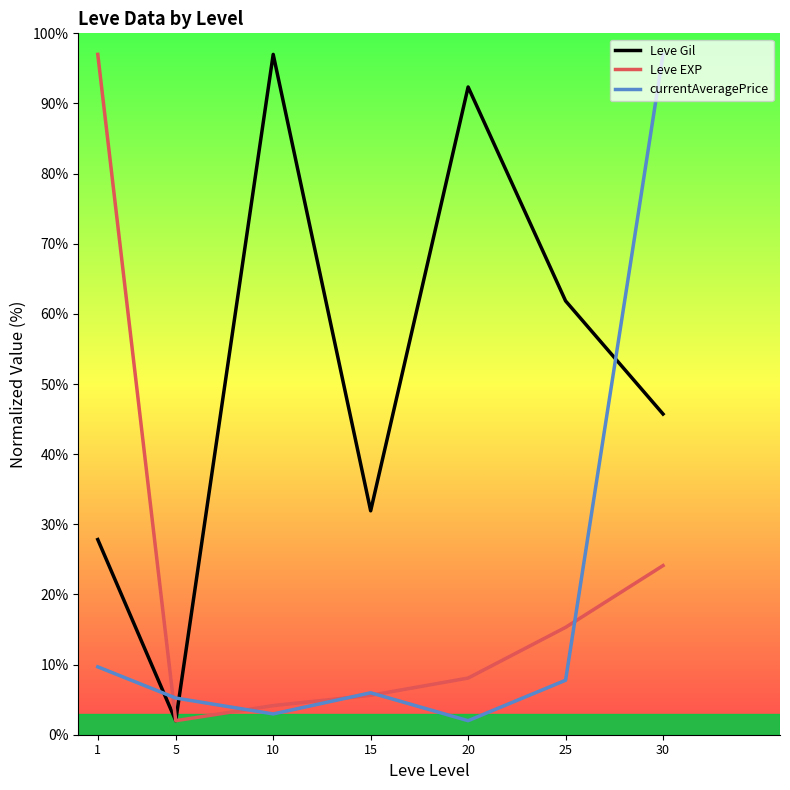

What is the average value of the currentAveragePrice series?

18.7